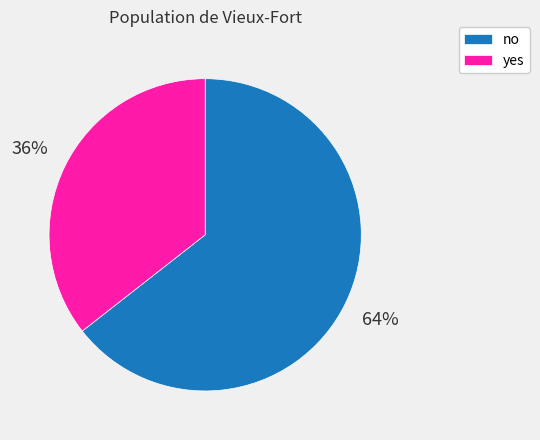

Which category has the smallest portion of the pie?

yes